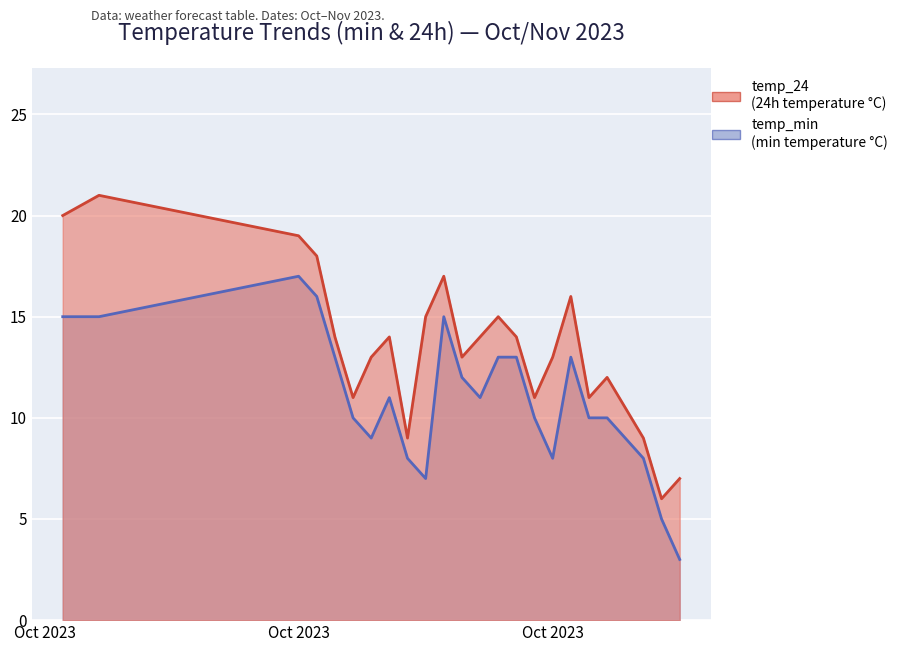

What is the label of the 9th point from the left?

2023-10-23